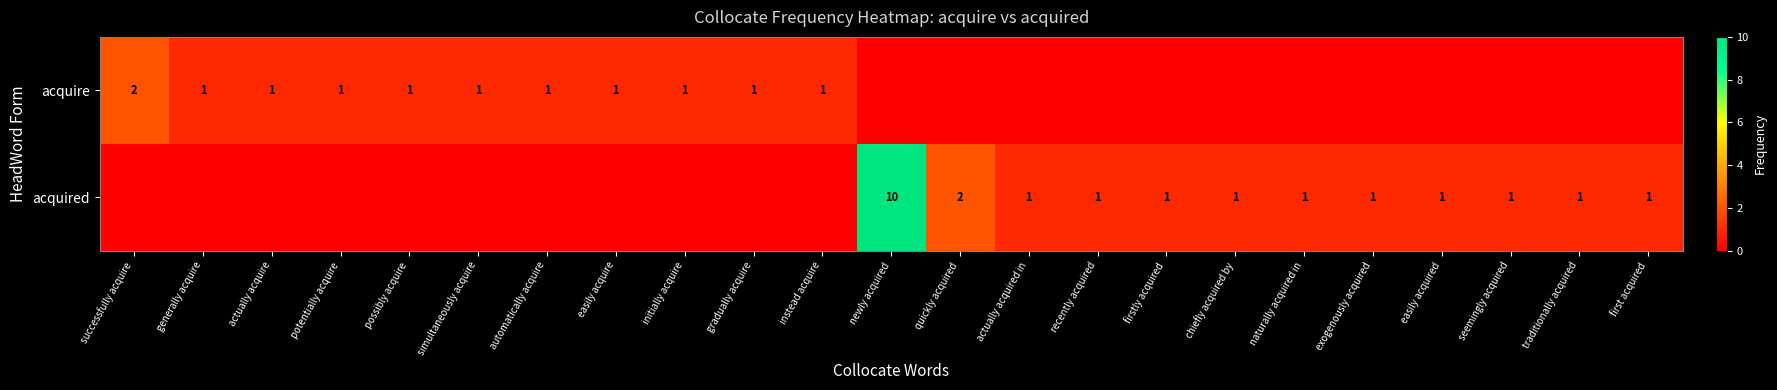

True or false: acquired has a value of 0 at chiefly acquired by.

False